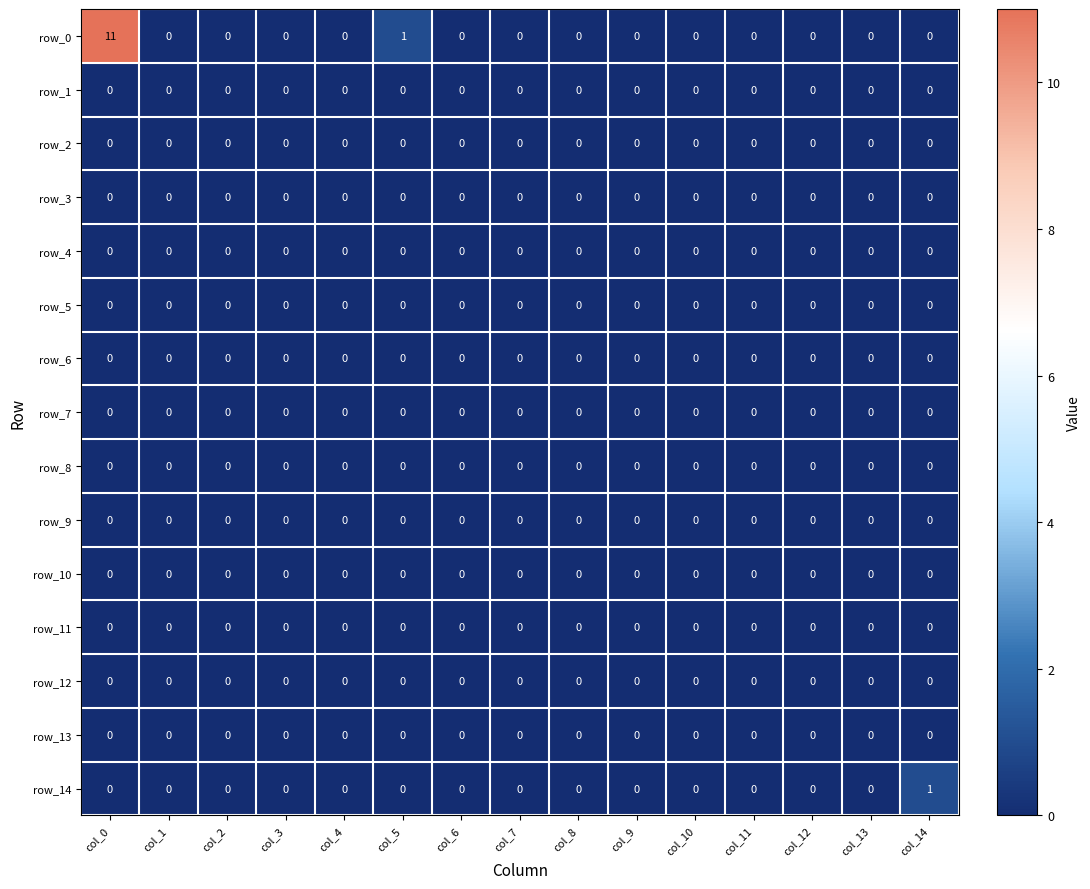

At which category is the sum across all series the highest?

col_0